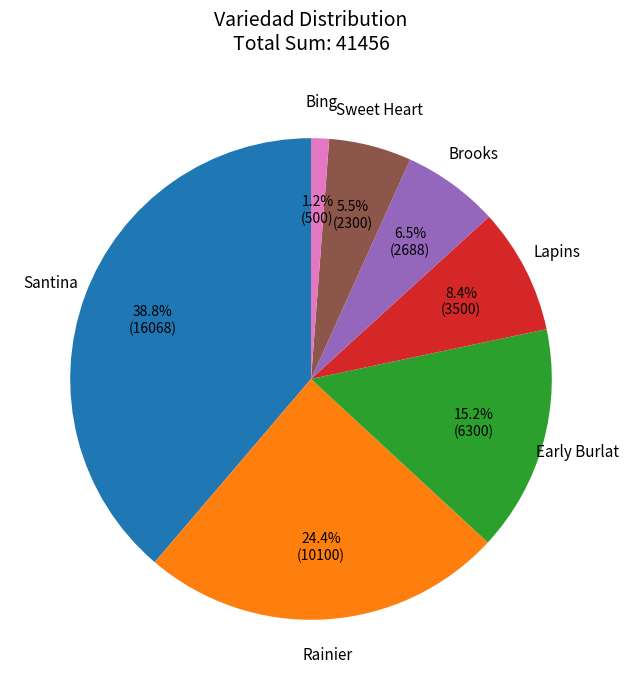

Rank the categories by value from highest to lowest.

Santina, Rainier, Early Burlat, Lapins, Brooks, Sweet Heart, Bing